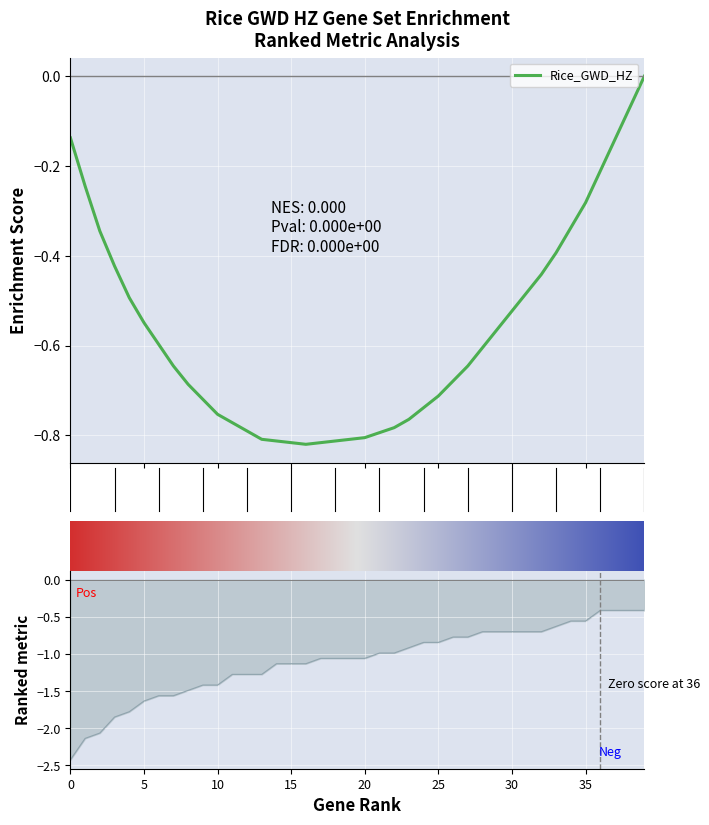

What is the difference between the second highest and minimum values?

2.0